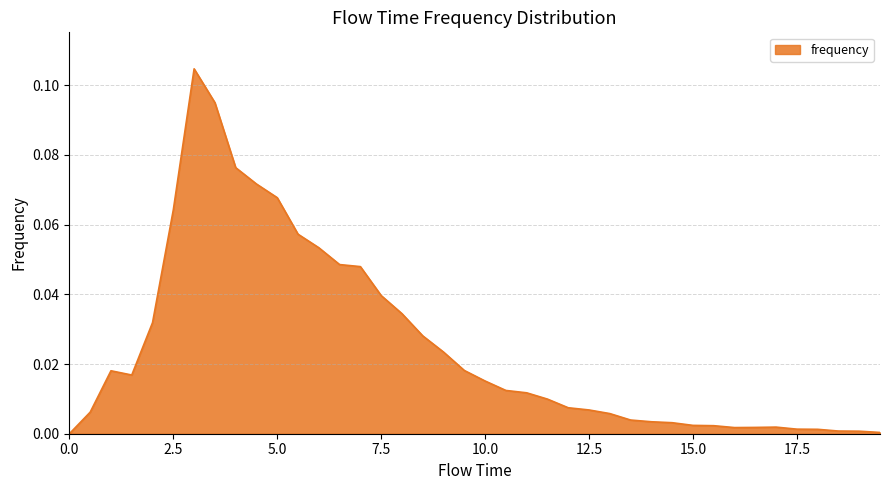

Rank the categories by value from lowest to highest.

0.0, 19.5, 19.0, 18.5, 18.0, 17.5, 16.0, 16.5, 17.0, 15.5, 15.0, 14.5, 14.0, 13.5, 13.0, 0.5, 12.5, 12.0, 11.5, 11.0, 10.5, 10.0, 1.5, 1.0, 9.5, 9.0, 8.5, 2.0, 8.0, 7.5, 7.0, 6.5, 6.0, 5.5, 2.5, 5.0, 4.5, 4.0, 3.5, 3.0